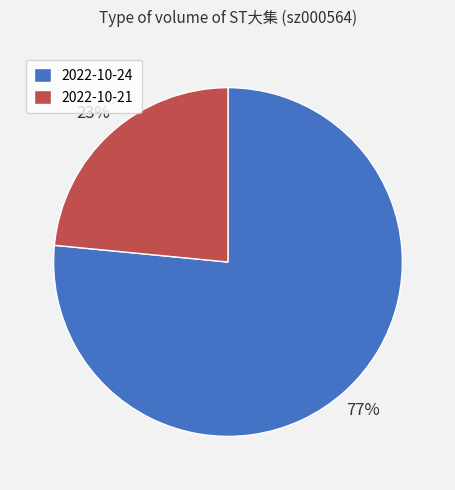

To the nearest percent, what is the combined percentage of 2022-10-21 and 2022-10-24?

100%